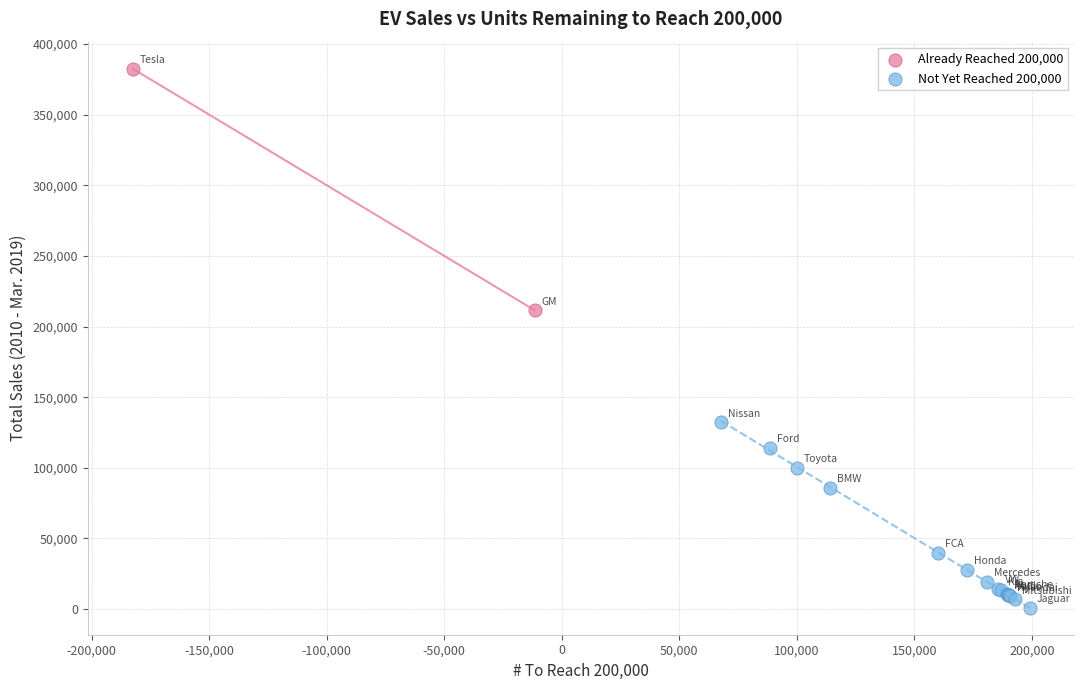

Which series has the largest Y range (max minus min)?

Already Reached 200,000